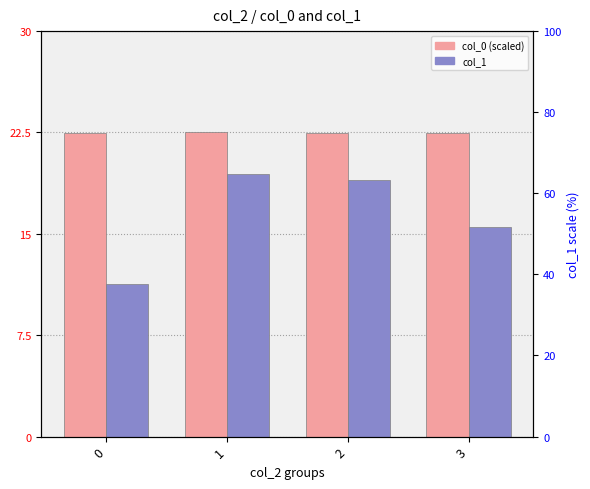

Which series has the largest total across all categories?

col_0 (scaled)